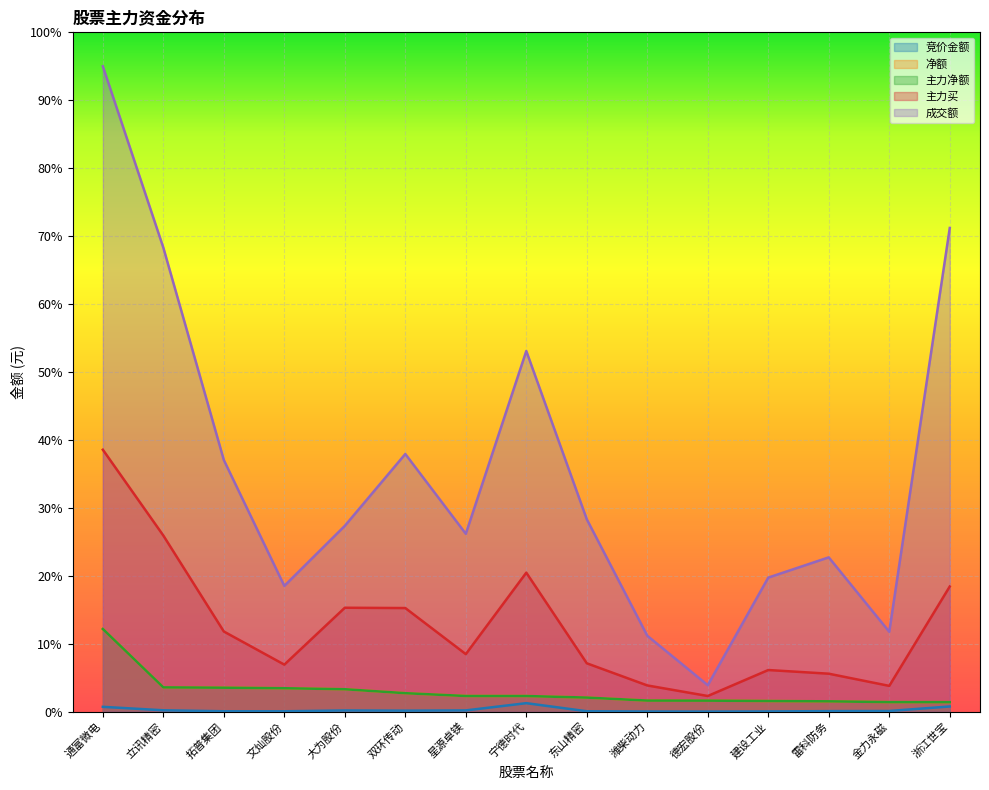

Where does the 主力净额 series first go above 2?

通富微电